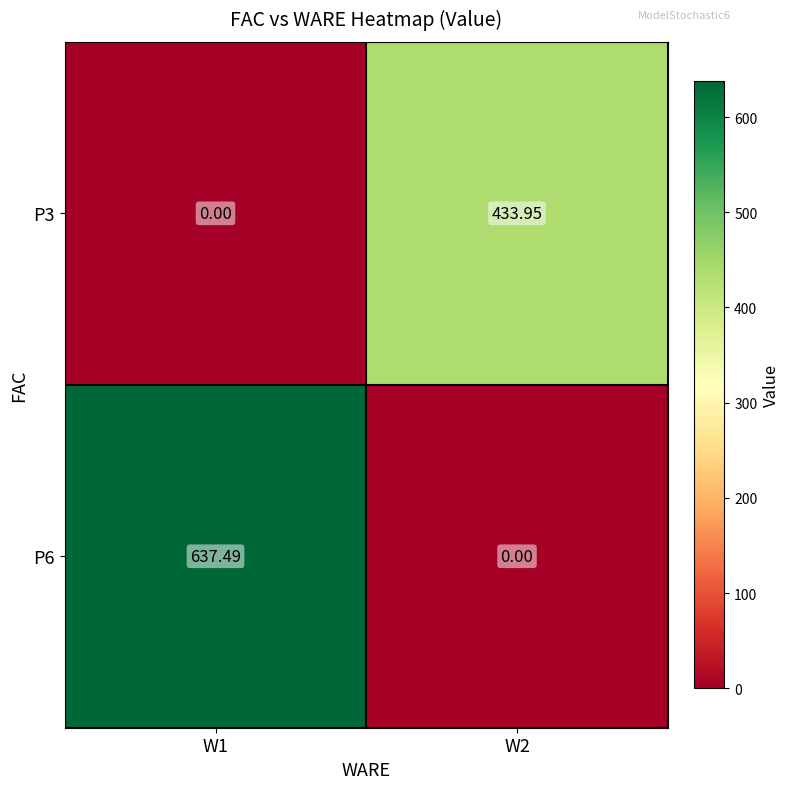

Is the value of P6 at W1 greater than the value of P3 at W1?

Yes